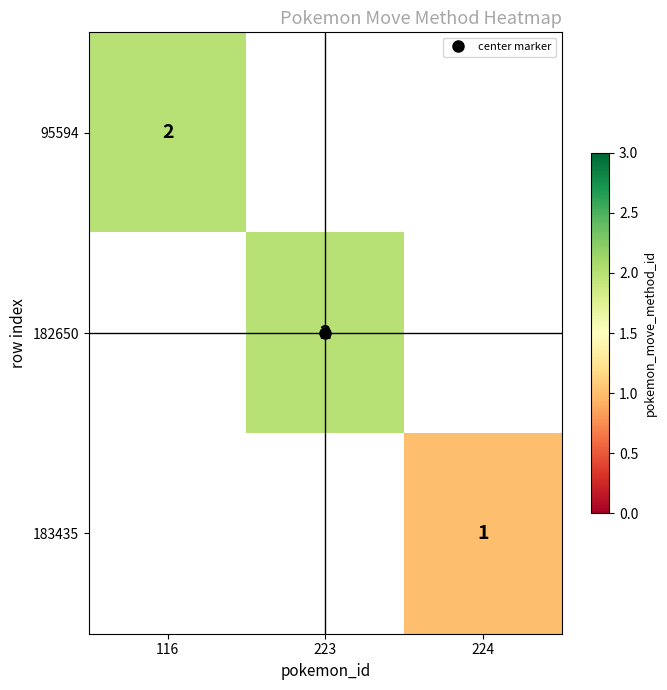

How many values in 182650 are above zero?

1